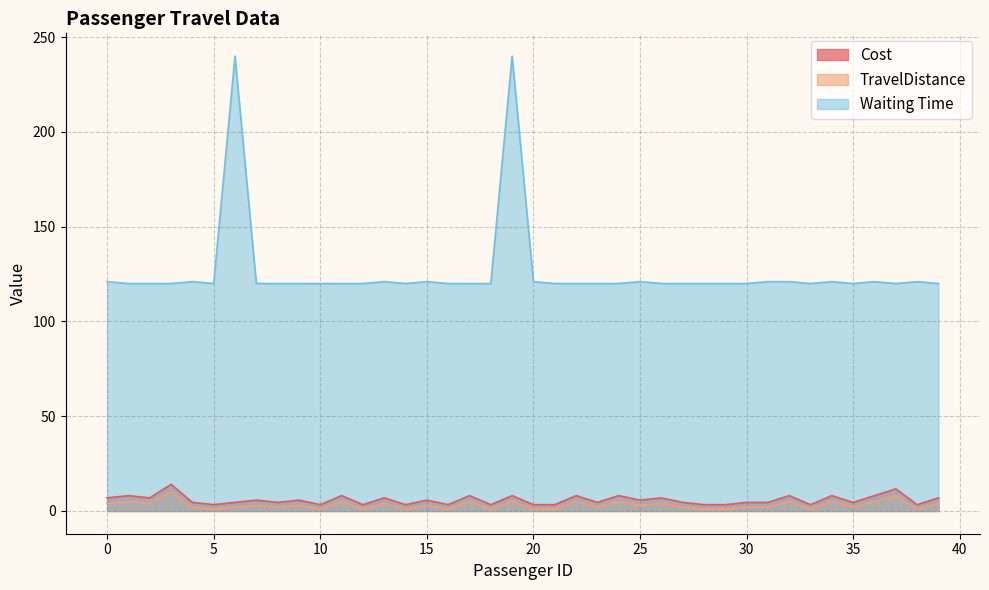

At 29, list the series in order from smallest to largest.

TravelDistance, Cost, Waiting Time